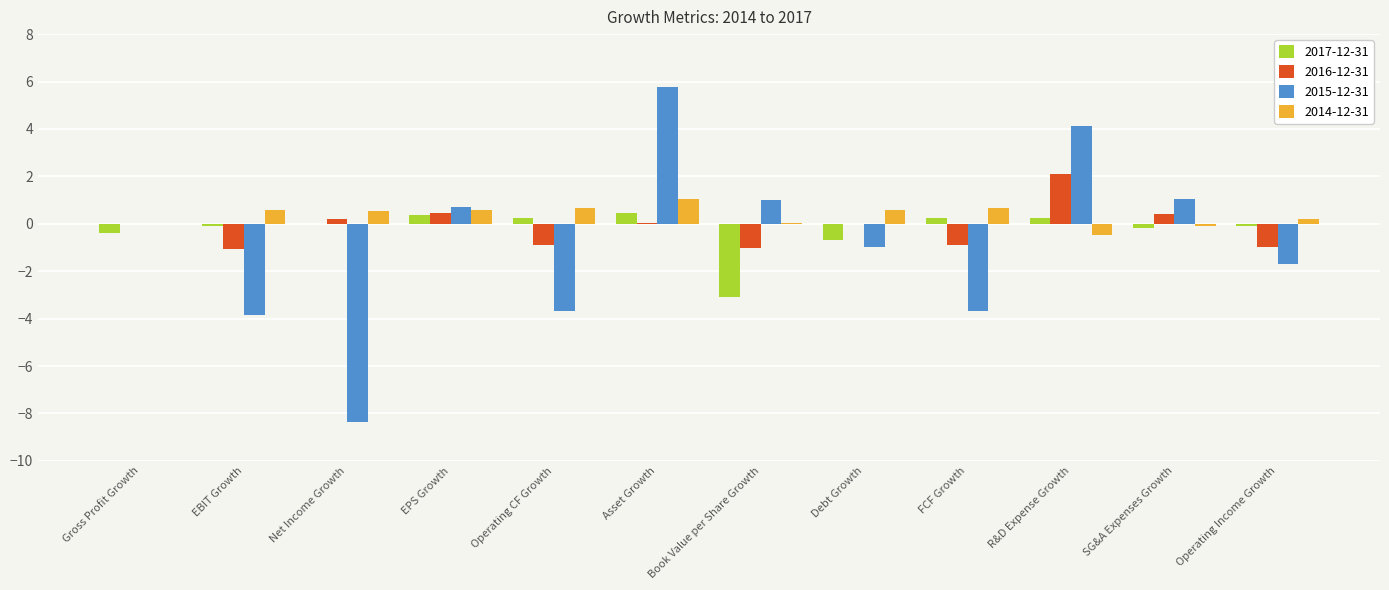

What is the greatest value displayed?

5.8